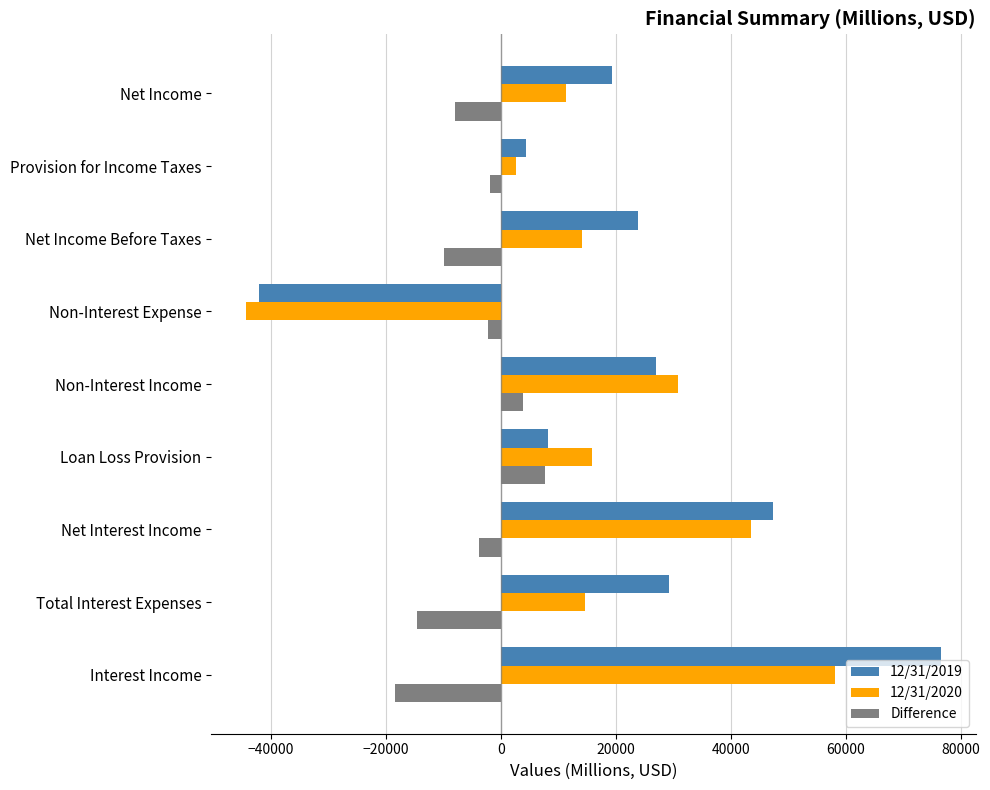

The value of 12/31/2019 at Interest Income is 43026. True or false?

False